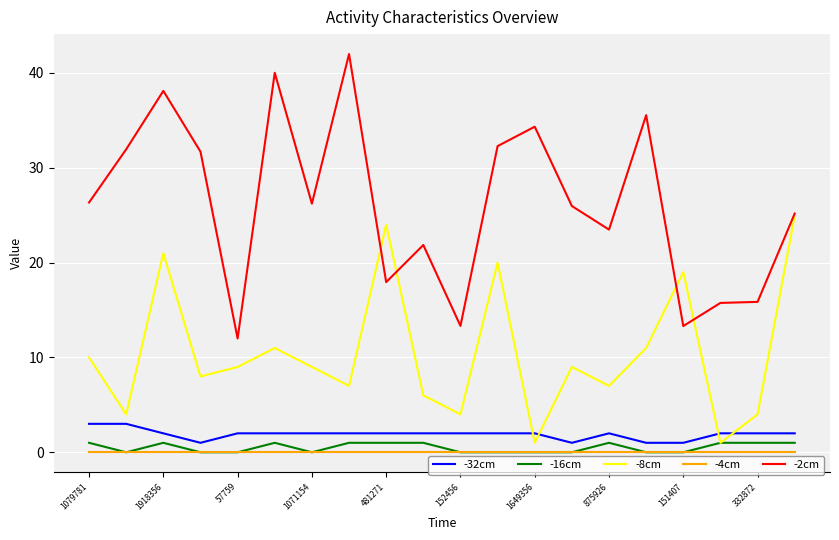

True or false: -16cm has more than 2 points higher than both neighbors.

True